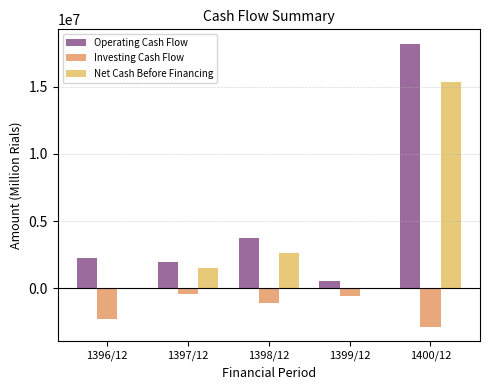

Is it true that Investing Cash Flow equals -559273 at 1396/12?

False